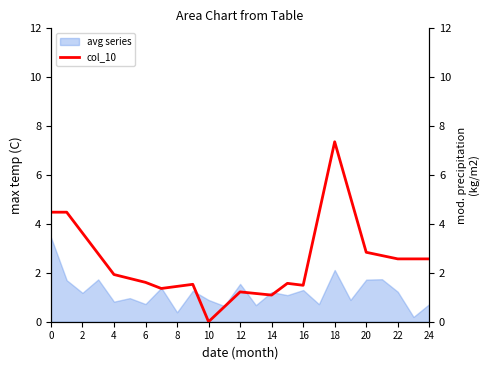

Is it true that the value at 18 is 10.1?

False